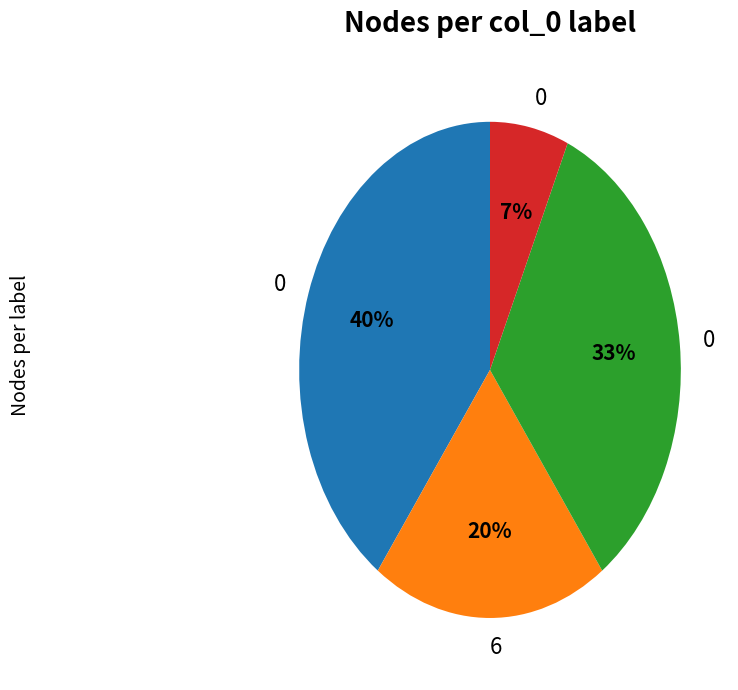

To the nearest percent, what is the difference between the largest and smallest slice percentages?

33%